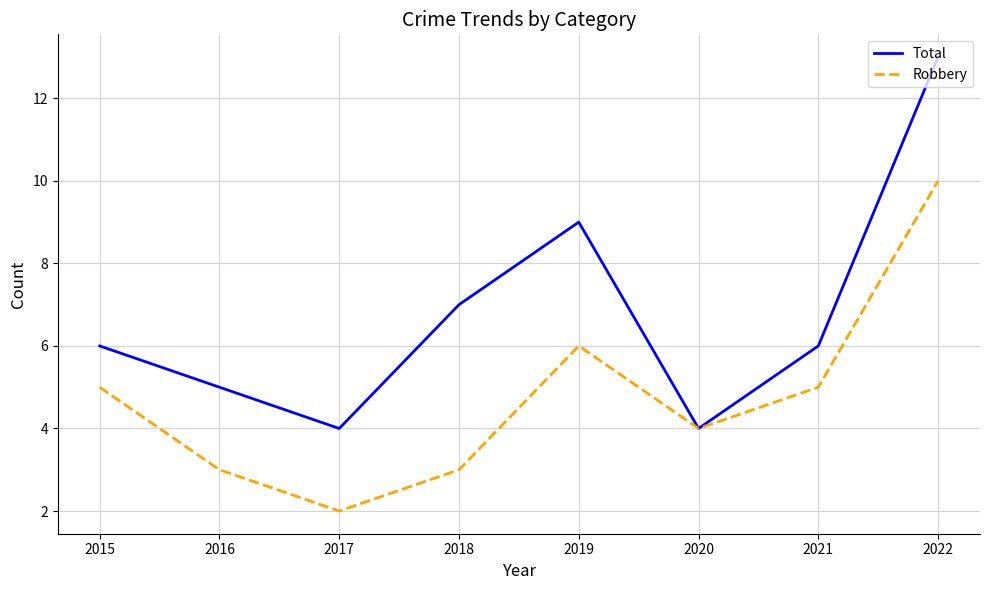

True or false: Total has more than 1 points higher than both neighbors.

False